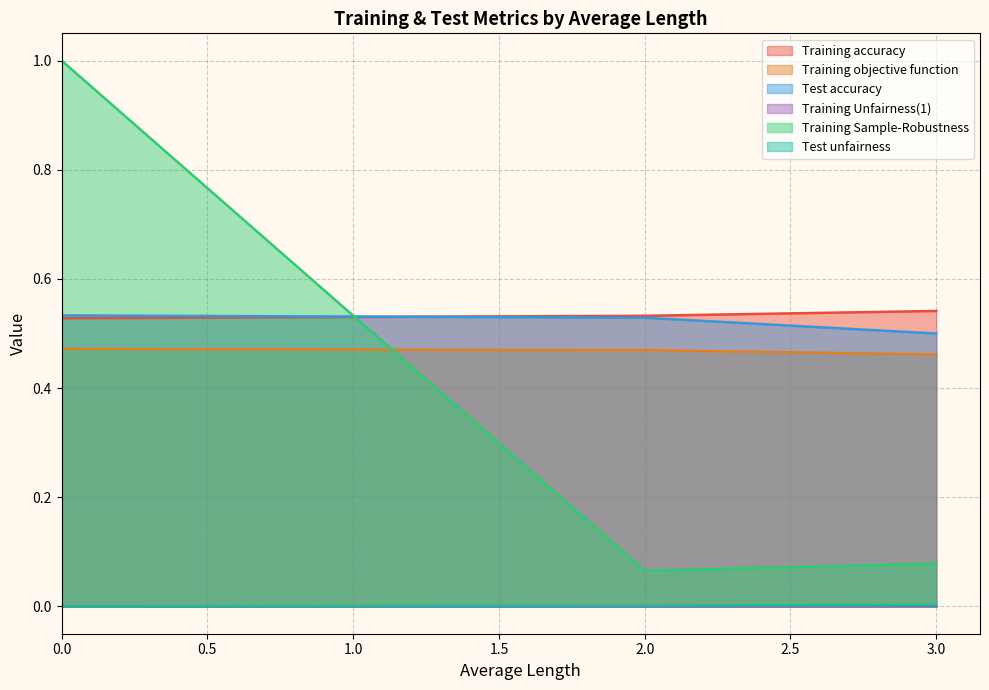

What are all the series names shown in the legend?

Training accuracy, Training objective function, Test accuracy, Training Unfairness(1), Training Sample-Robustness, Test unfairness